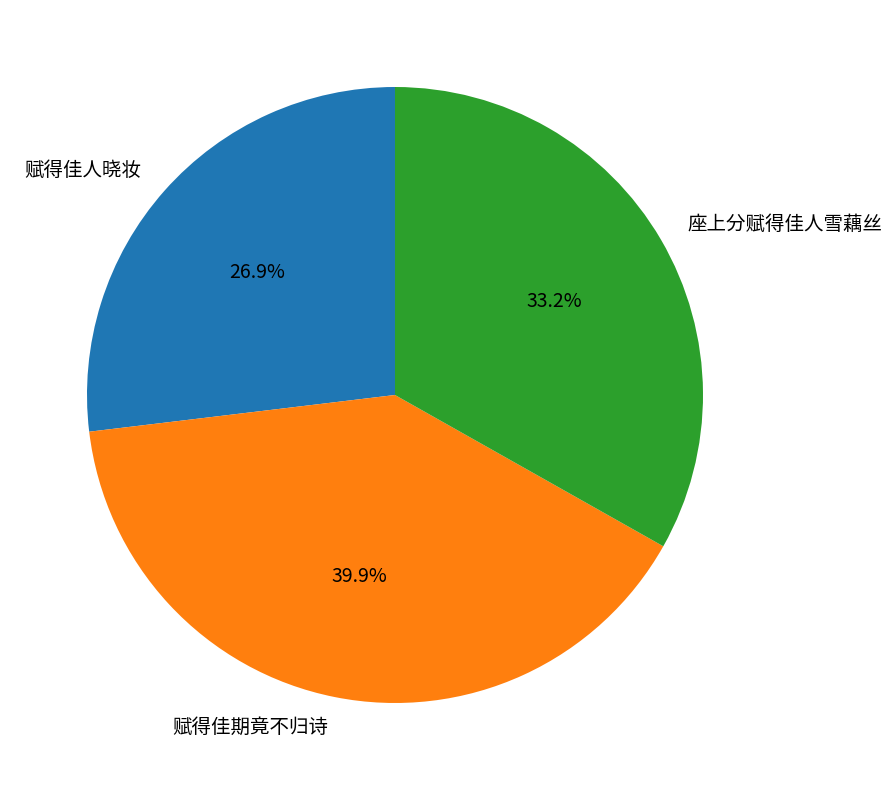

To the nearest percent, what percentage of the pie is 赋得佳人晓妆?

27%